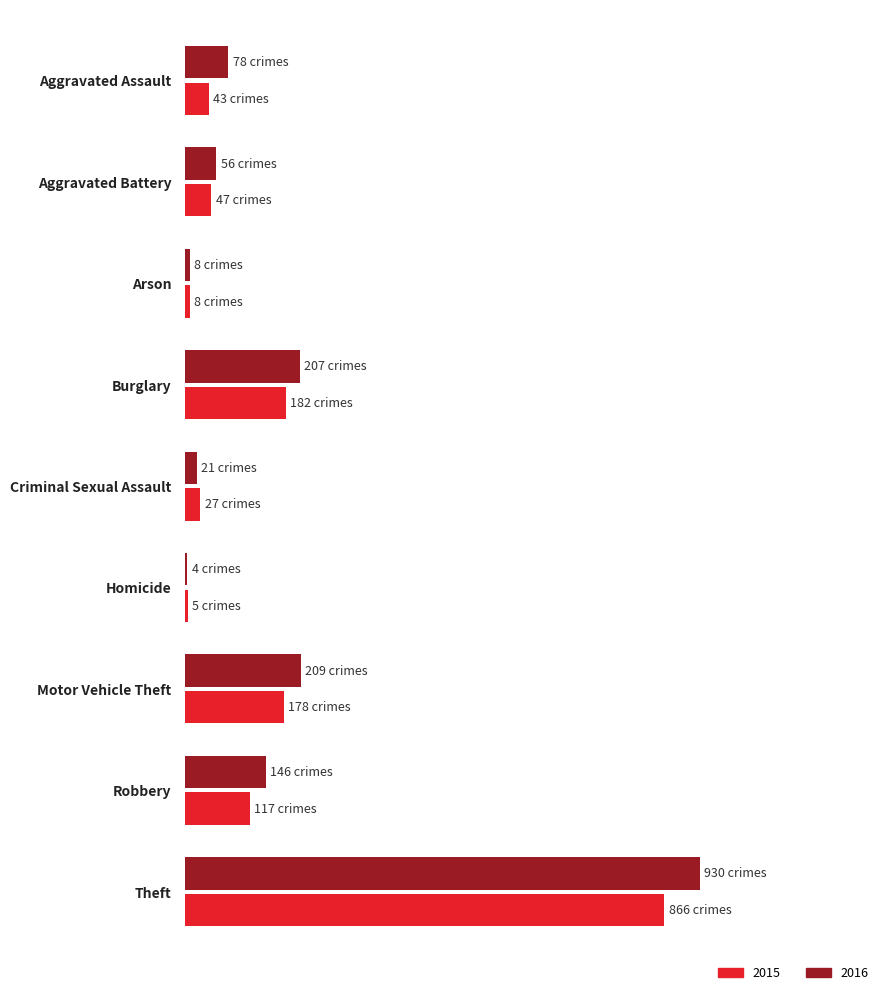

Reading left to right, list all the values displayed in this chart.

2015: 43	47	8	182	27	5	178	117	866
2016: 78	56	8	207	21	4	209	146	930